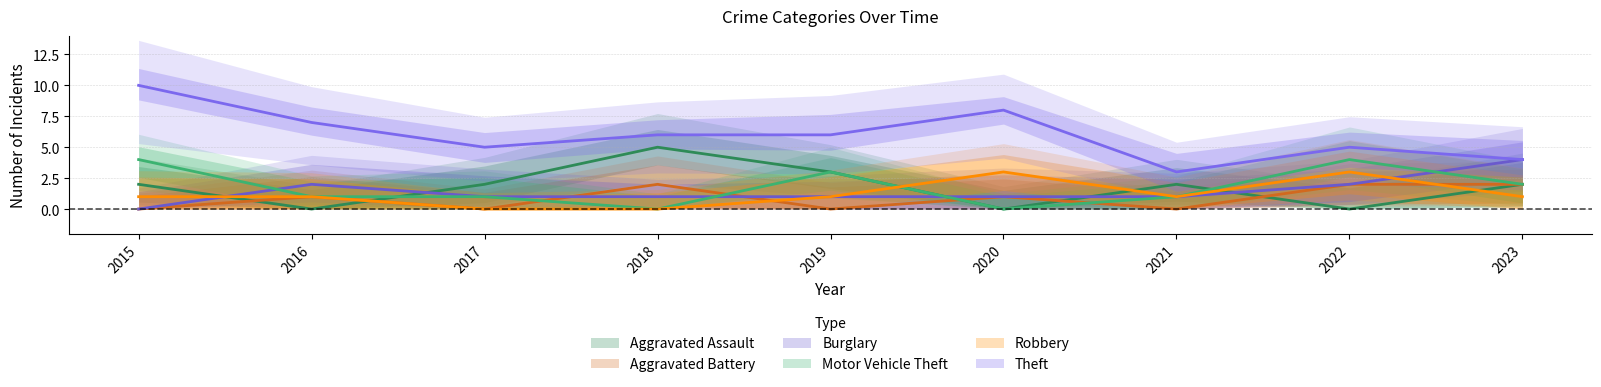

Reading left to right, transcribe all the data shown in this chart.

Aggravated Assault: 2	0	2	5	3	0	2	0	2
Aggravated Battery: 0	1	0	2	0	1	0	2	2
Burglary: 0	2	1	1	1	1	1	2	4
Motor Vehicle Theft: 4	1	1	0	3	0	1	4	2
Robbery: 1	1	0	0	1	3	1	3	1
Theft: 10	7	5	6	6	8	3	5	4